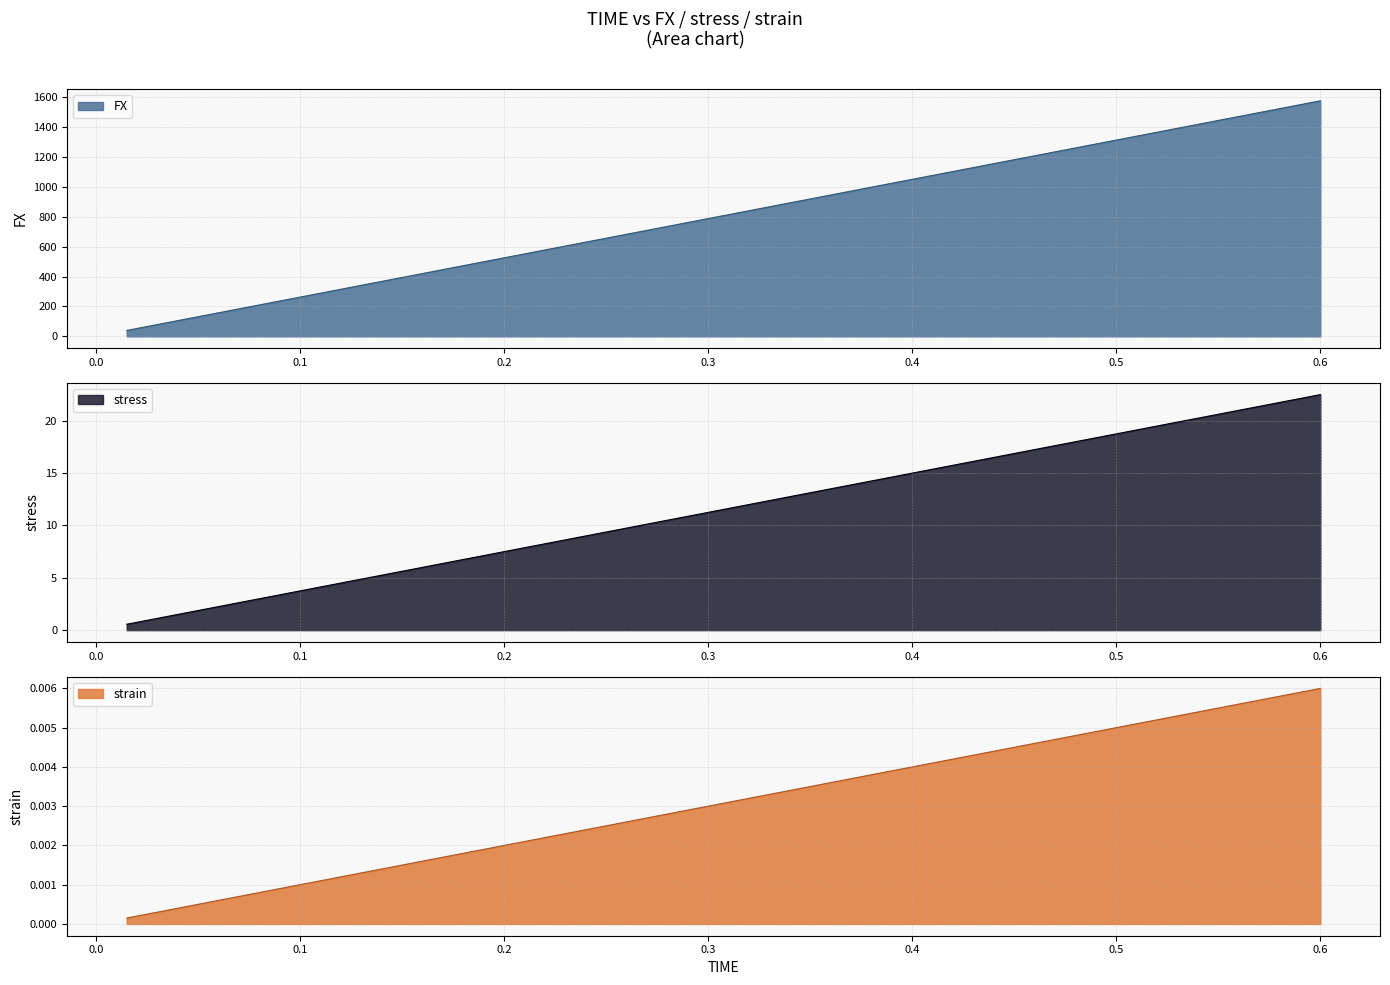

Which label corresponds to the largest value in the chart?

0.6